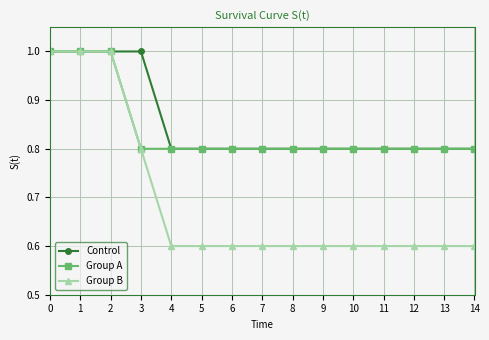

True or false: Control has a value of 0.8 at 13.

True